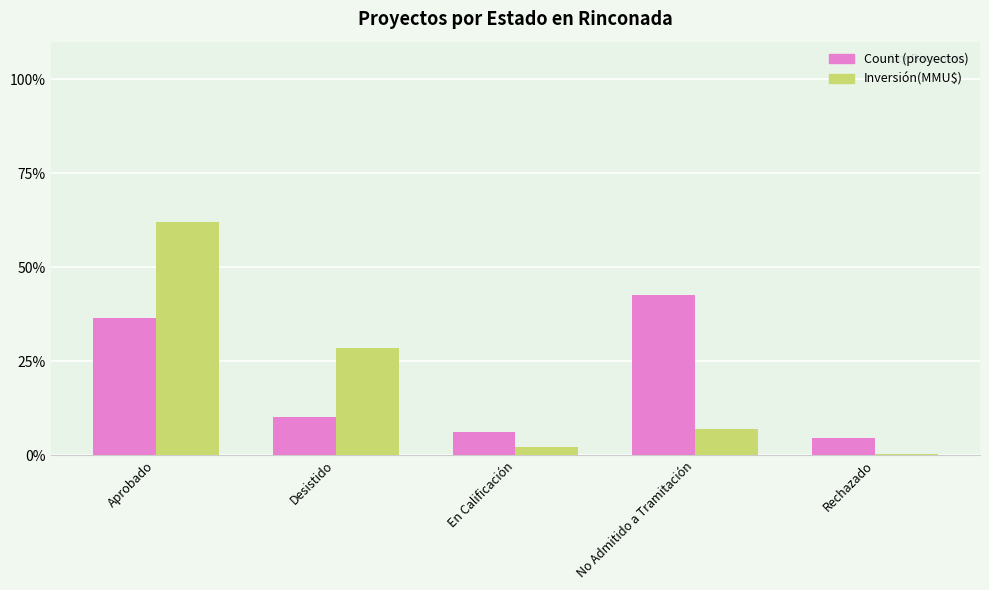

Where does the Inversión(MMU$) series first go above 7?

Aprobado